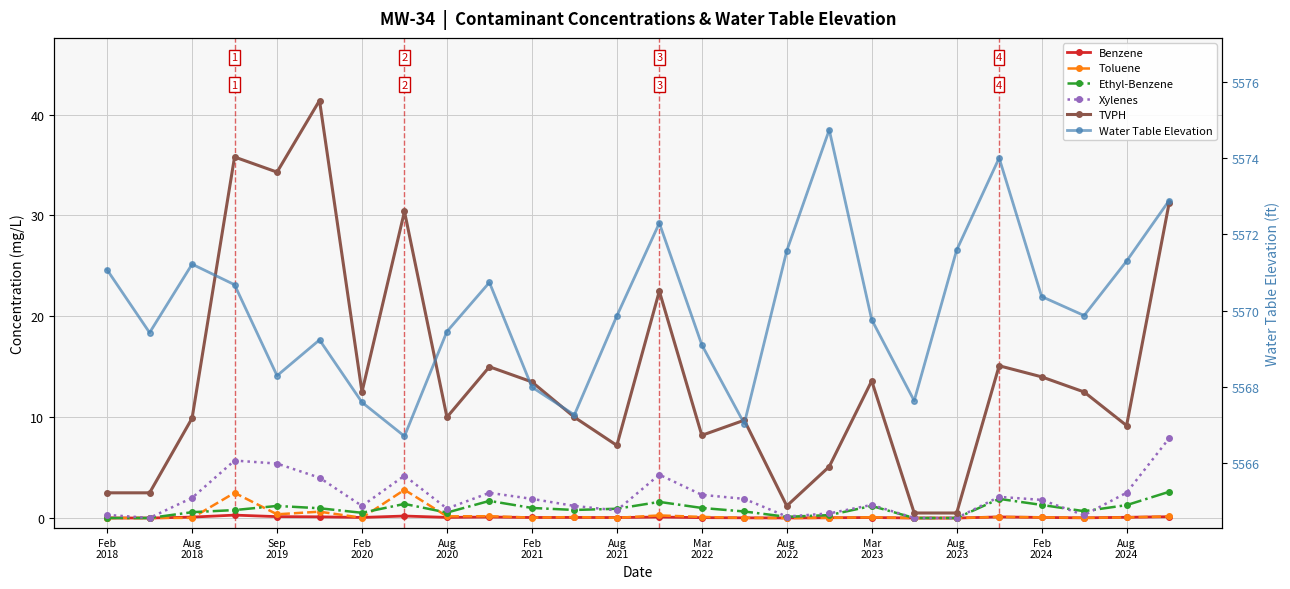

What is the difference between the maximum and minimum values in the Xylenes series?

7.9